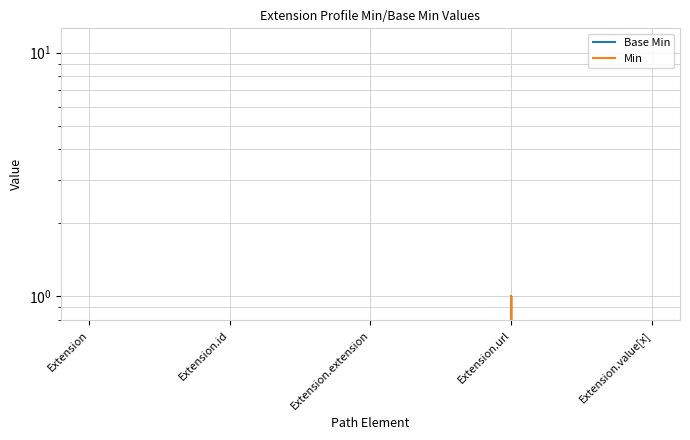

Between Extension and Extension.extension, which is larger?

Extension